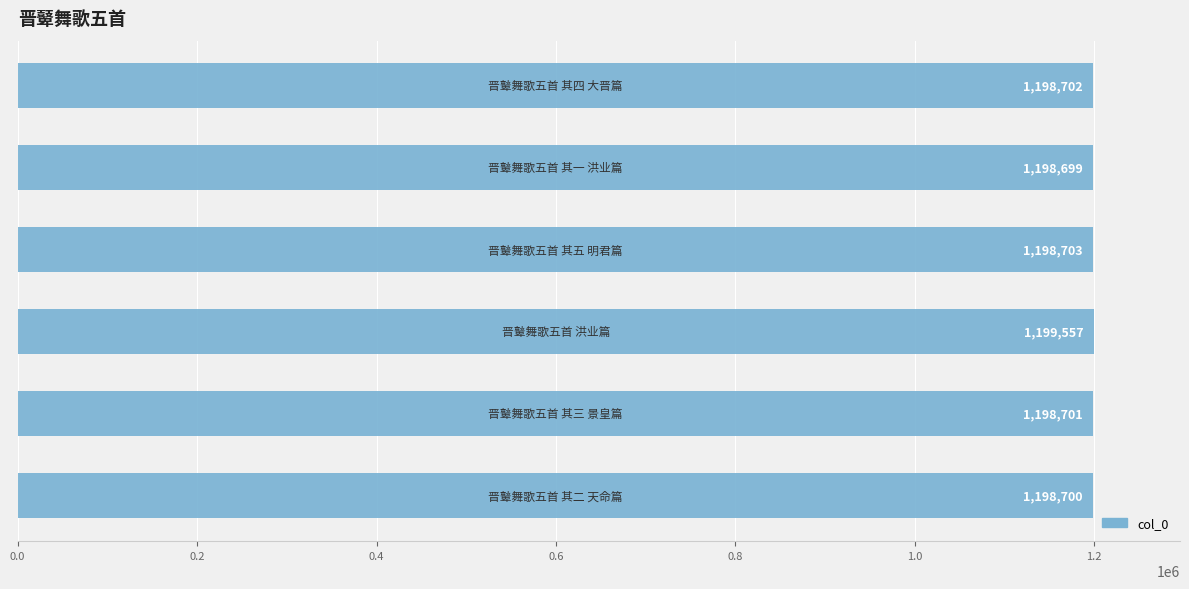

What is the smallest value displayed?

1198699